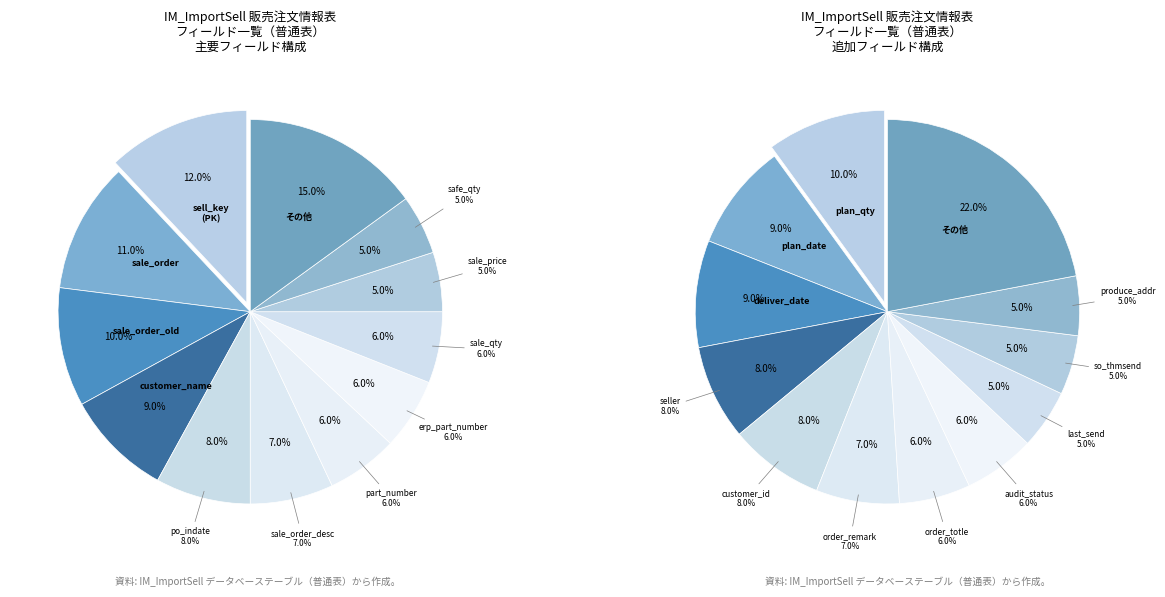

Is sell_key the majority of the pie?

No